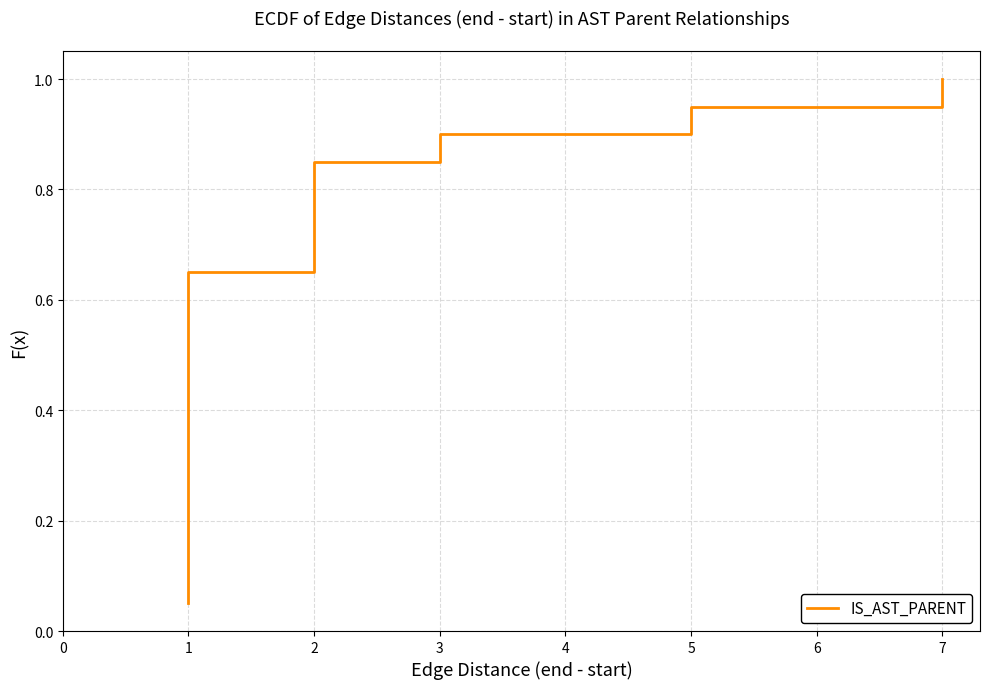

Reading left to right, what are all the values shown in this chart?

0.1	0.1	0.1	0.2	0.2	0.3	0.3	0.4	0.5	0.5	0.6	0.6	0.7	0.7	0.8	0.8	0.8	0.9	0.9	1.0